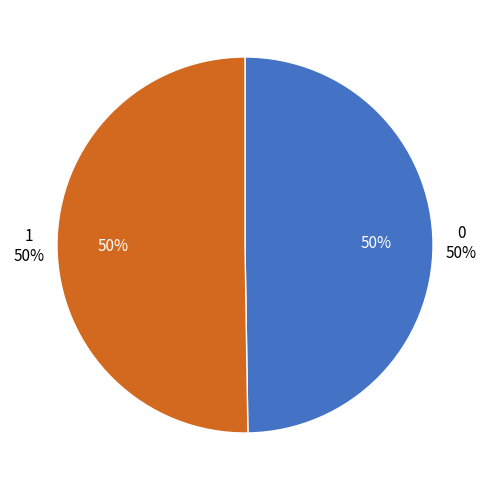

To the nearest percent, what percentage of the pie is 0?

50%